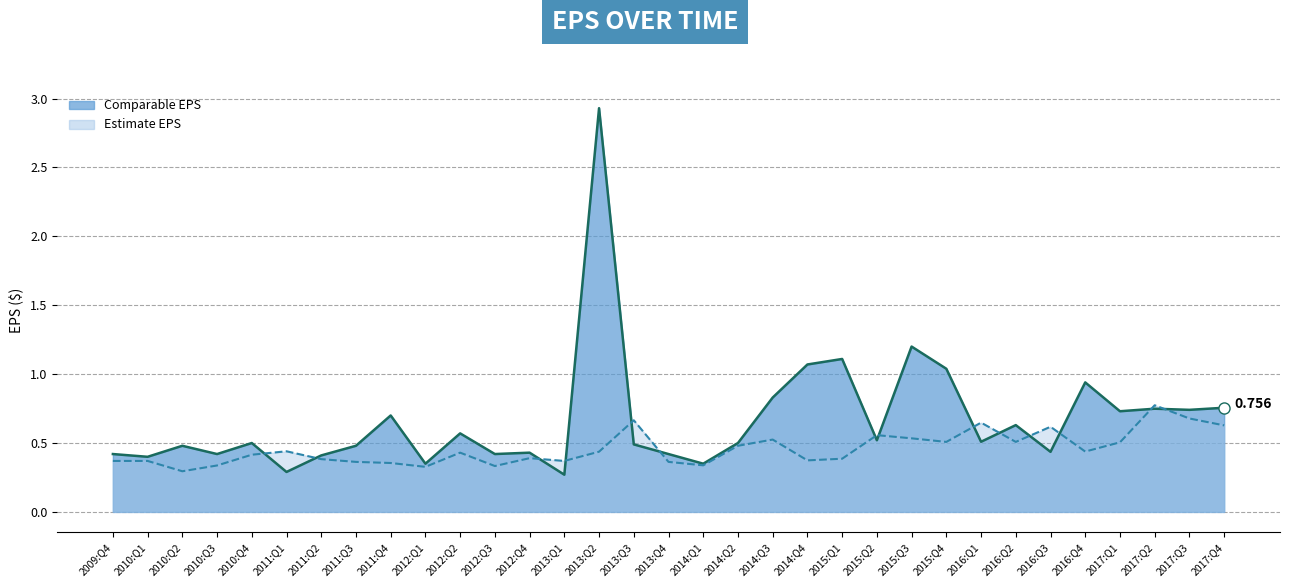

How many data points does each series have?

33